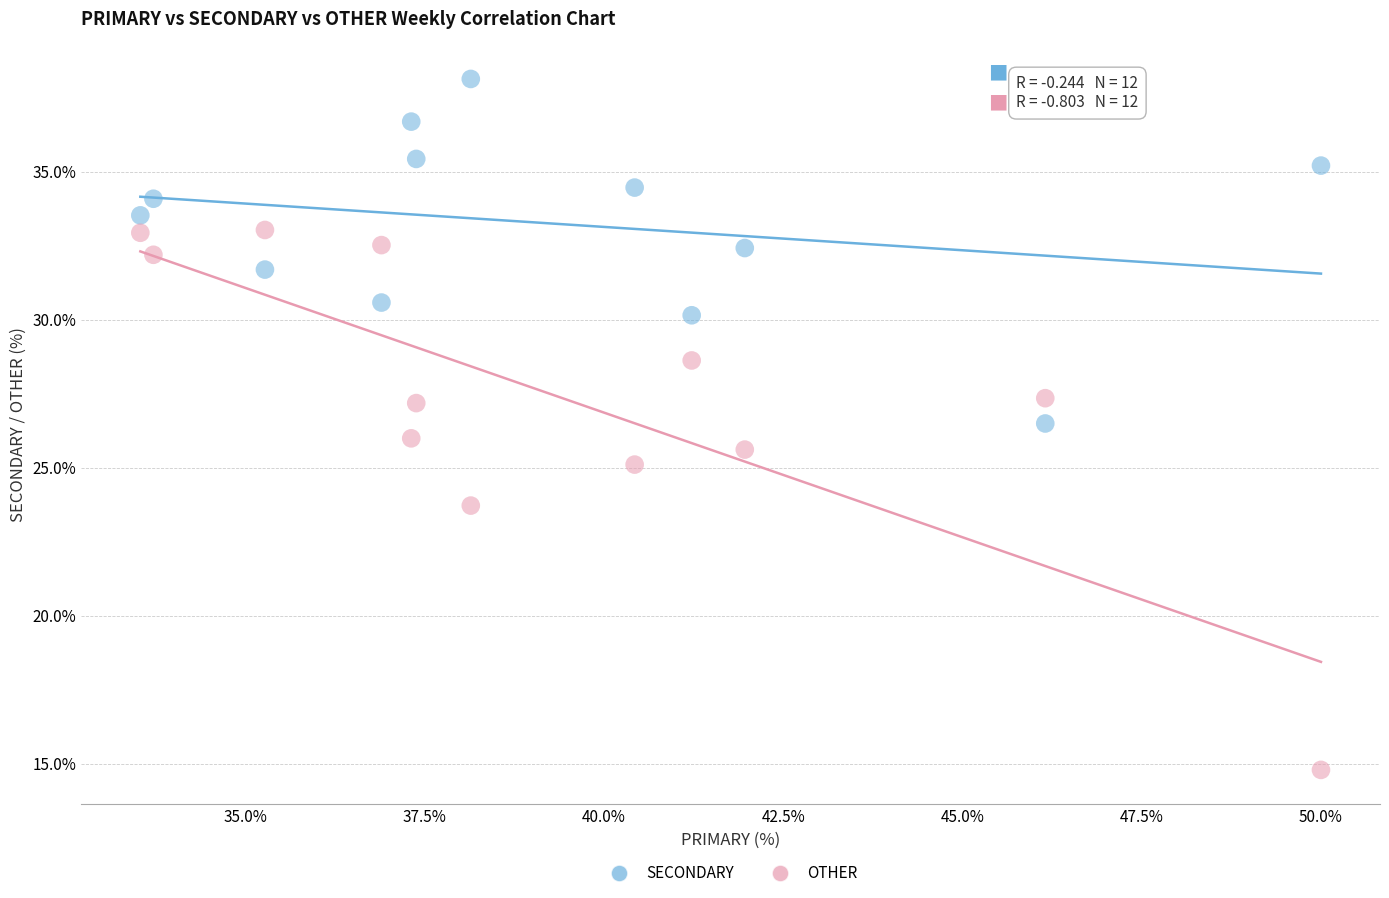

In the OTHER series, what Y value is closest to 23?

23.7